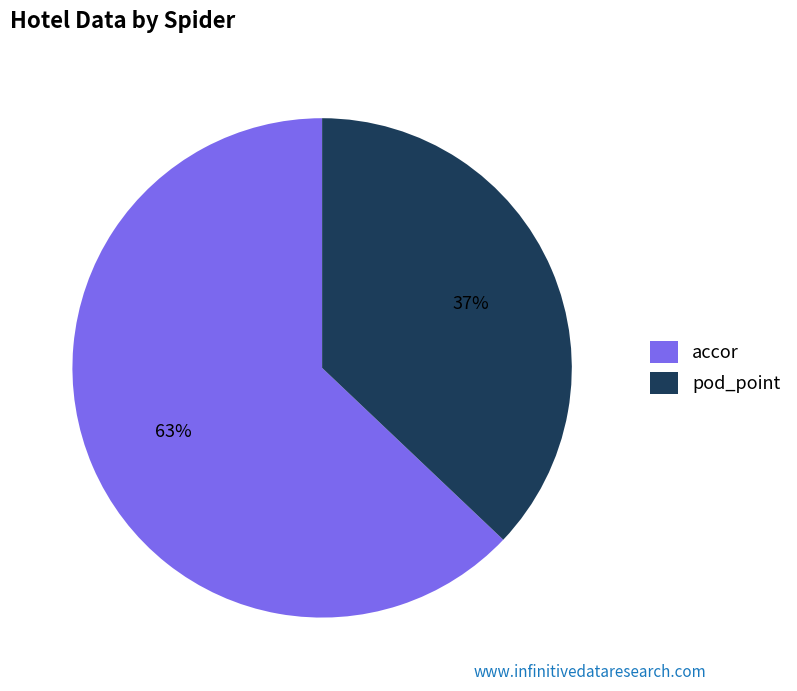

What is the ratio of the value at accor to the value at pod_point?

1.7